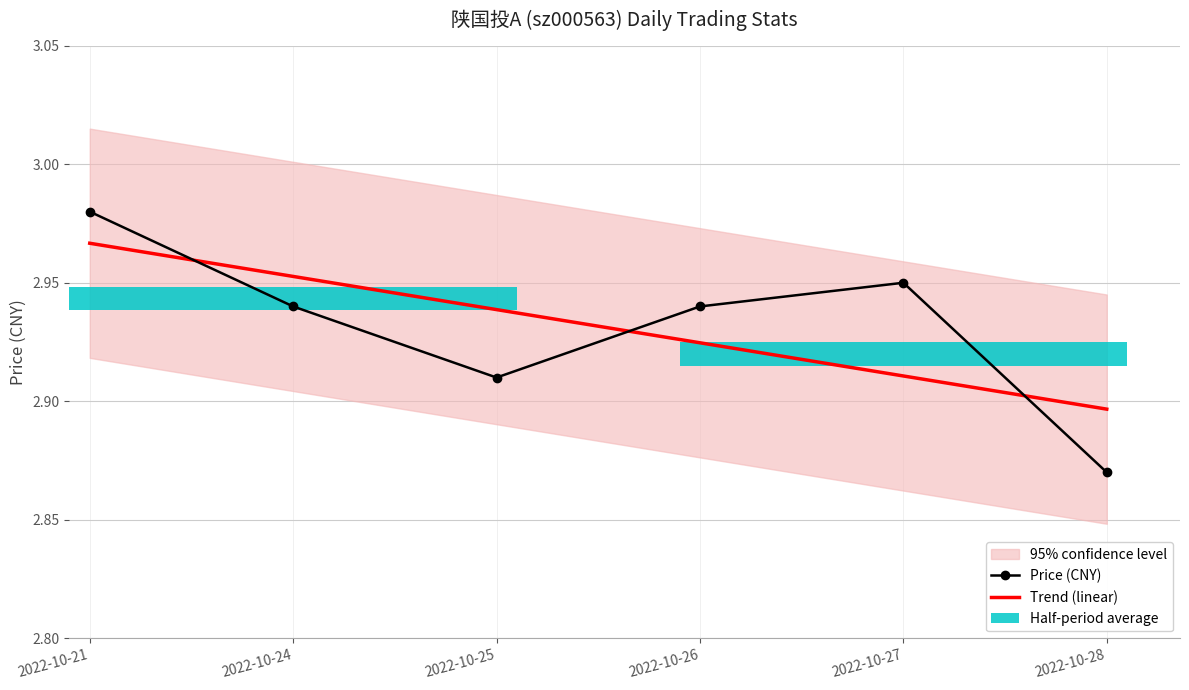

Is it true that Trend (linear) equals 5.2 at 2022-10-24?

False